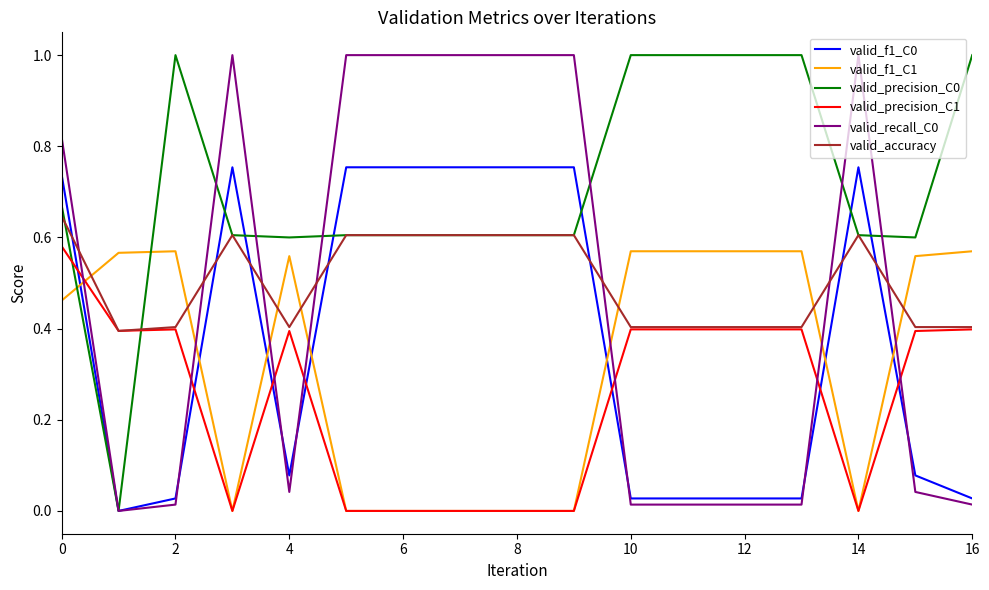

True or false: valid_accuracy and valid_f1_C1 cross at least once.

True